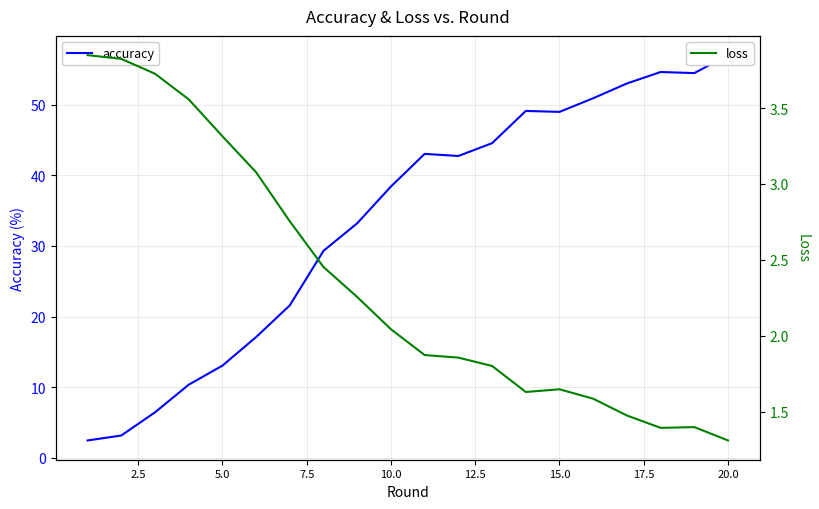

What is the approximate value of accuracy at 15.0?

49.0